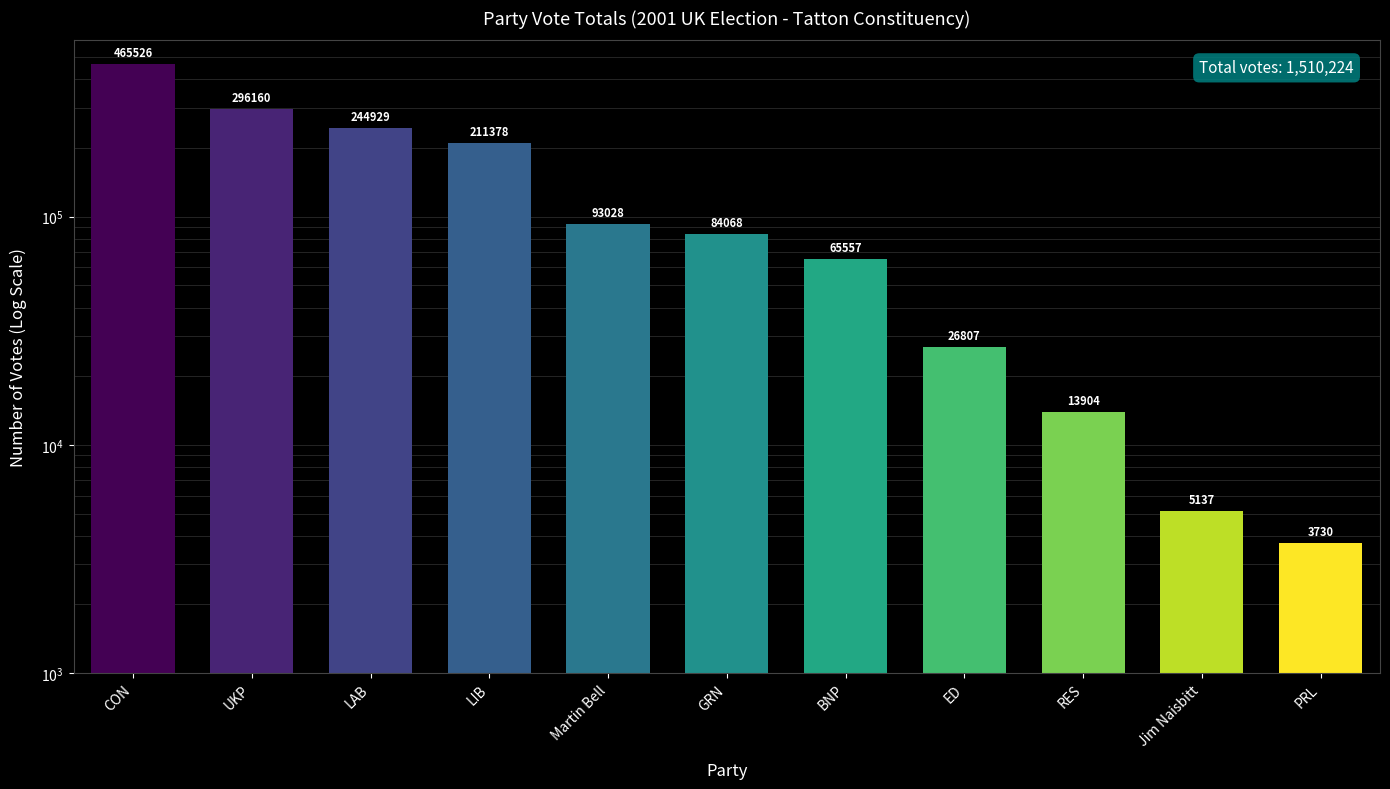

What is the difference between the maximum and second lowest values?

460389